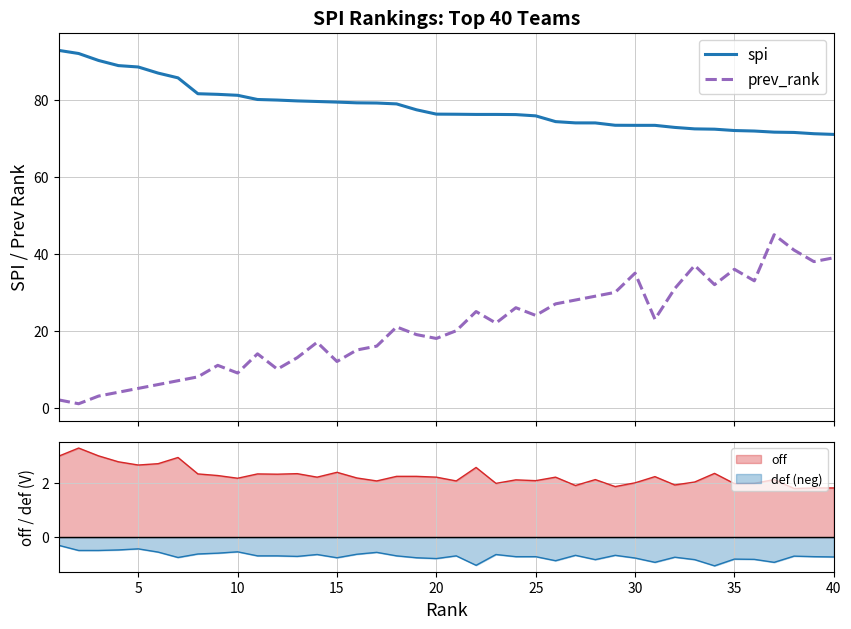

What is the maximum value for def (neg)?

-0.3